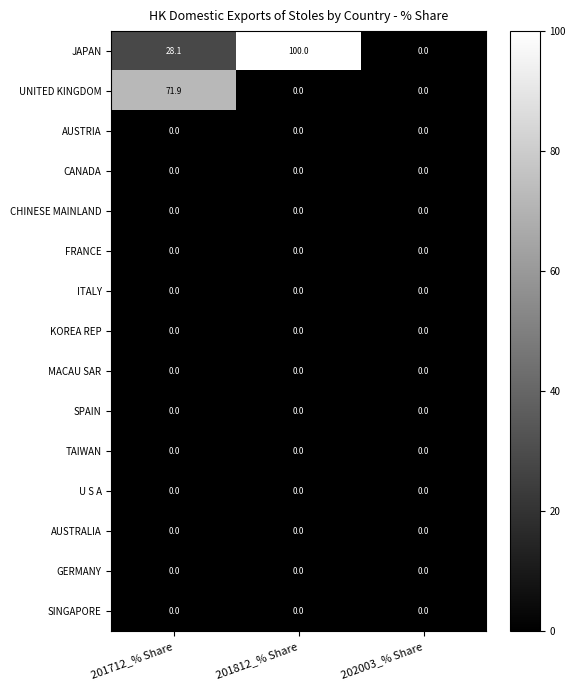

Count the number of data series in this chart.

15